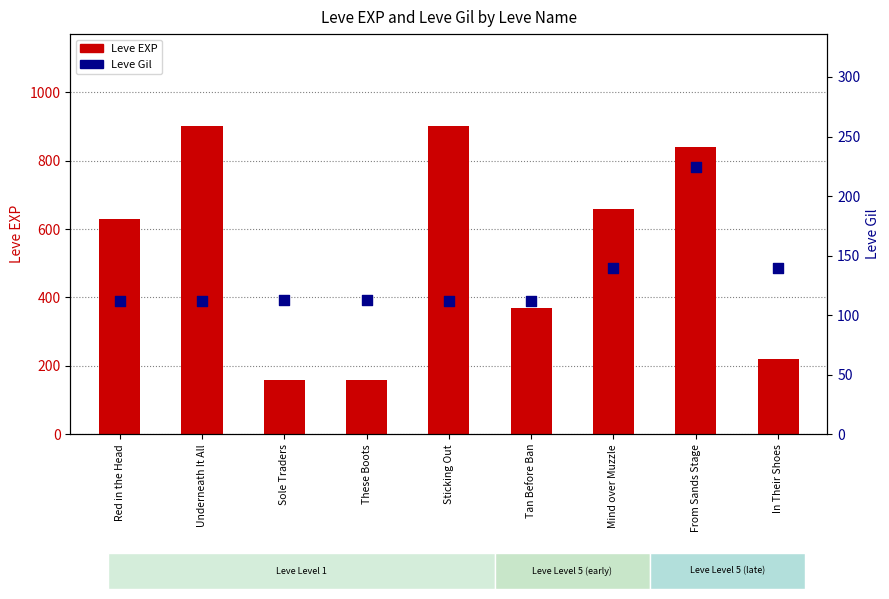

At which category is the sum across all series the highest?

From Sands Stage